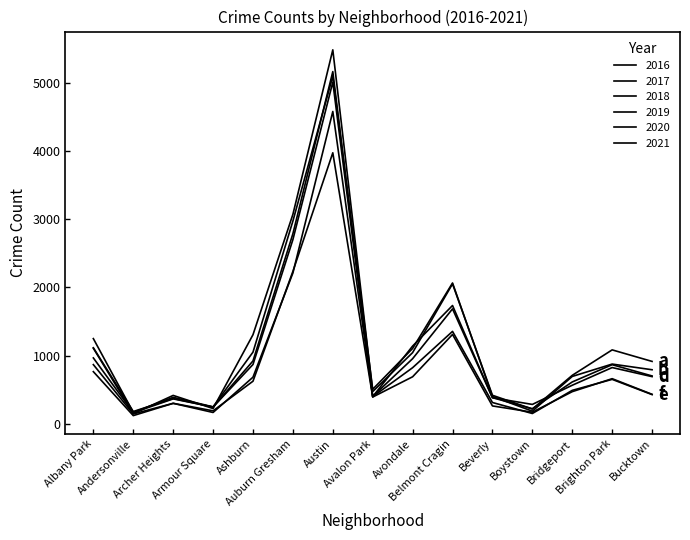

Where is the first local minimum for 2018?

Andersonville